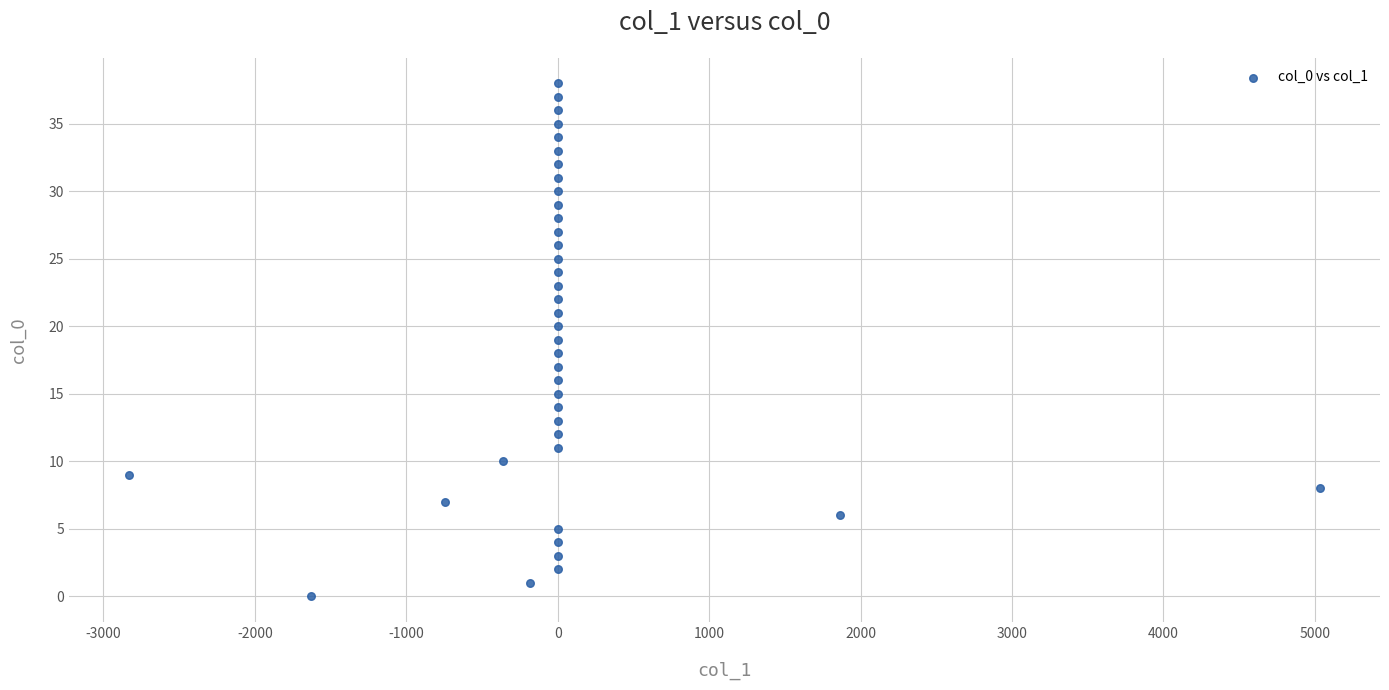

What is the range of Y values (max minus min)?

38